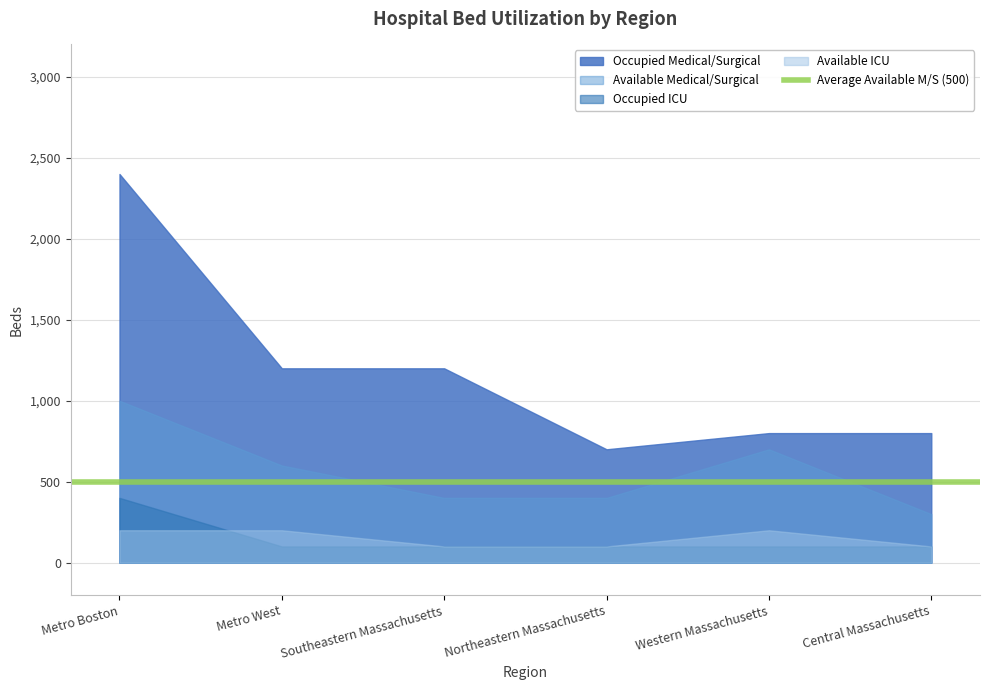

Read the Available Medical/Surgical value at Metro West.

600